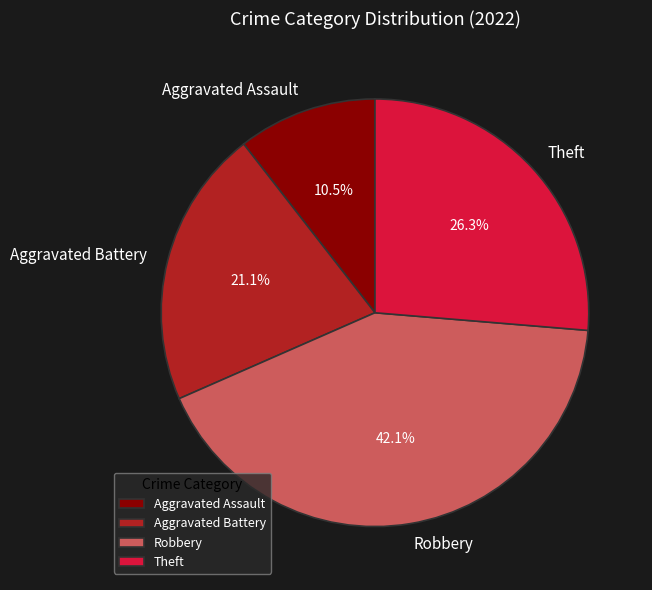

Approximately how many times larger is the value at Aggravated Battery compared to Robbery?

0.5